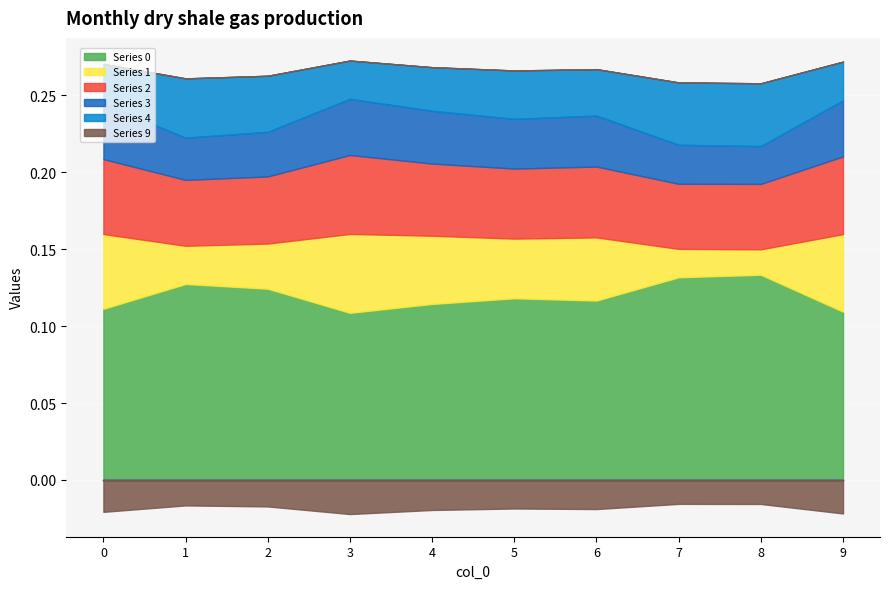

At which category does 0 reach its first local peak?

1